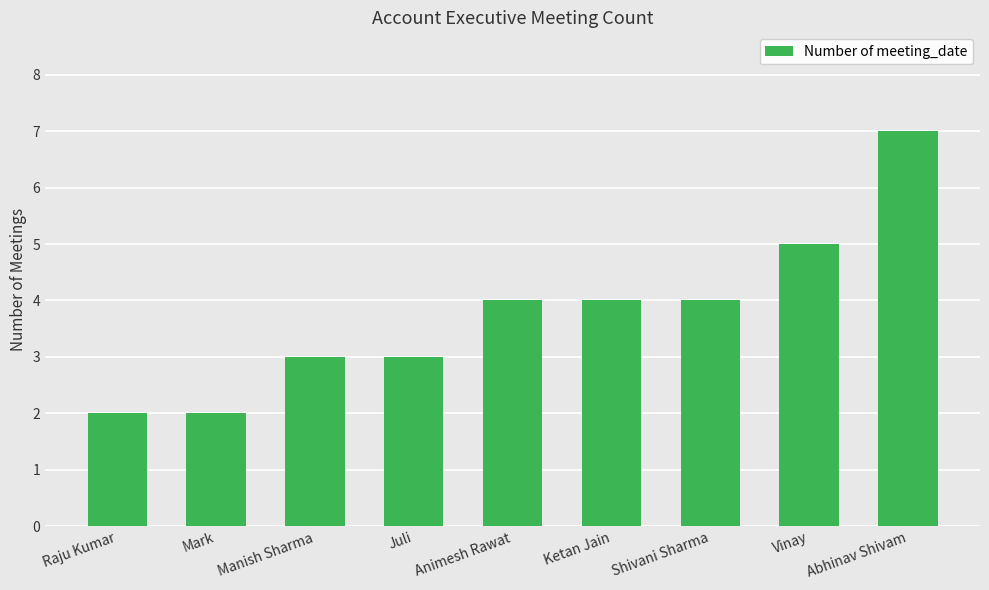

Which category has the highest value across all series?

Abhinav Shivam